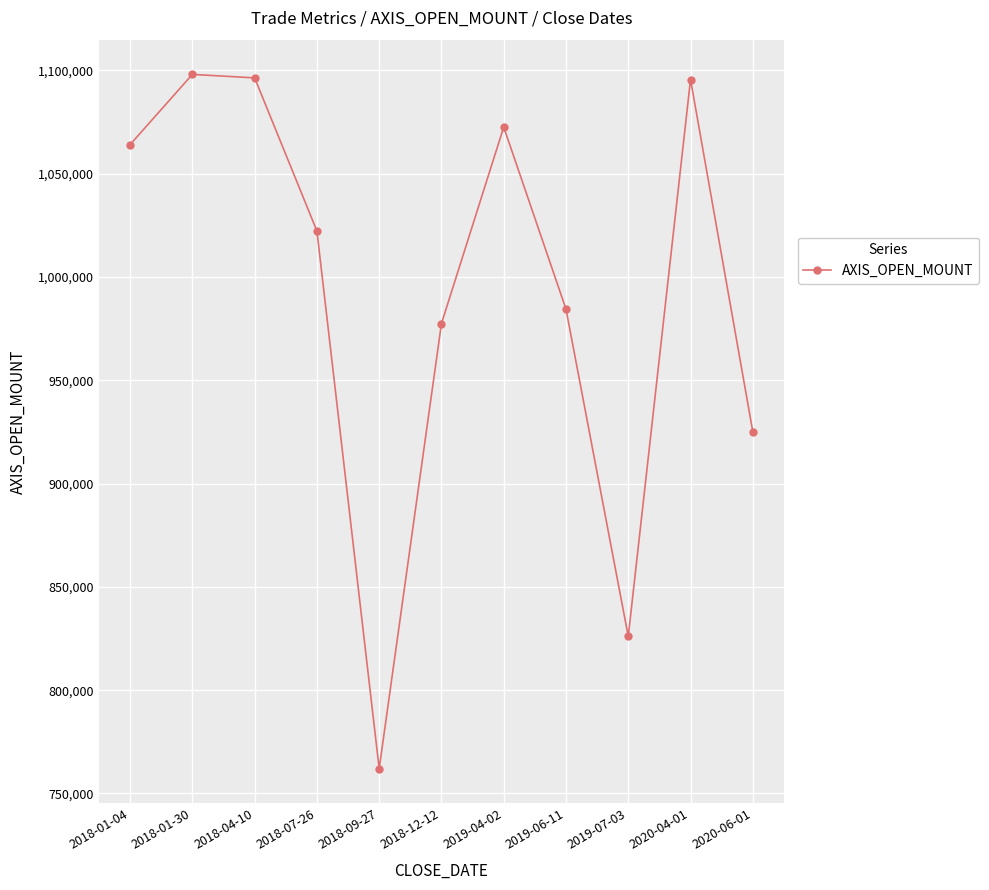

What is the minimum value shown in the chart?

762000